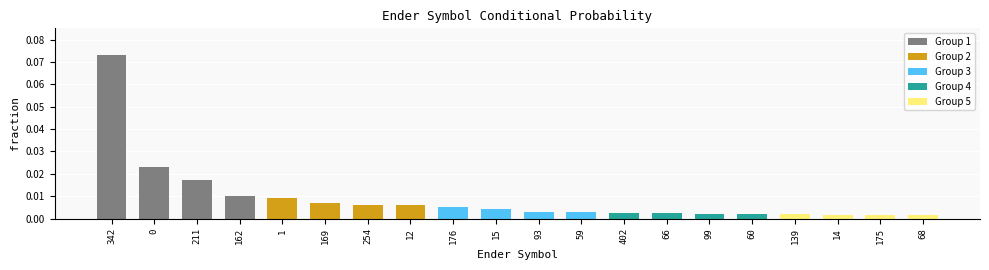

Between 93 and 169, which is larger?

169